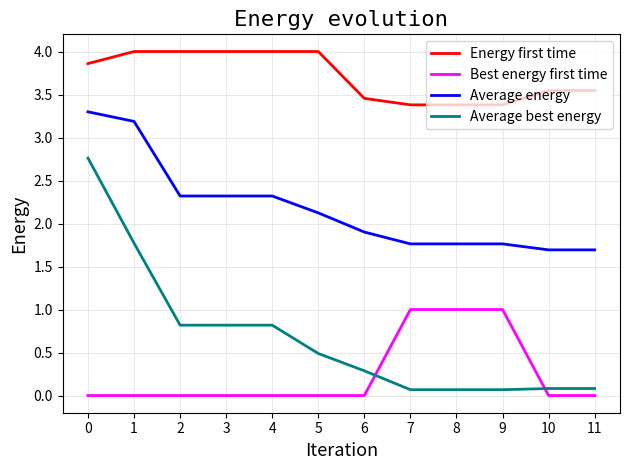

Is it true that Energy first time equals 1.3 at 7?

False